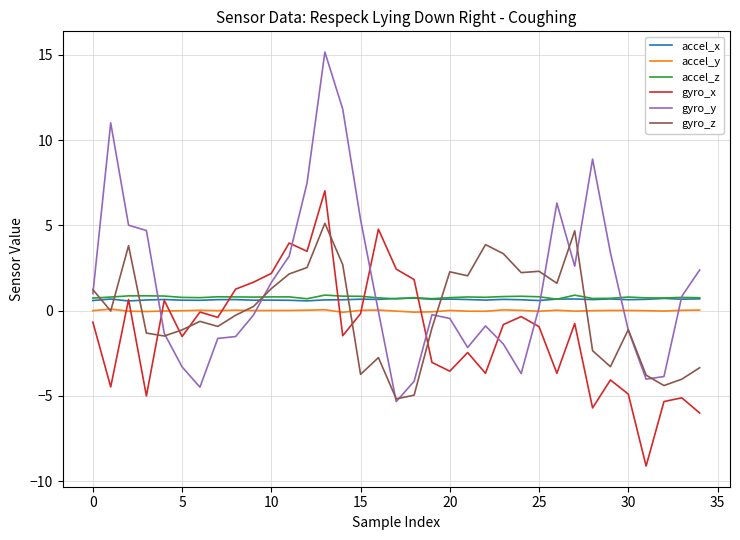

What is the minimum value for accel_x?

0.6